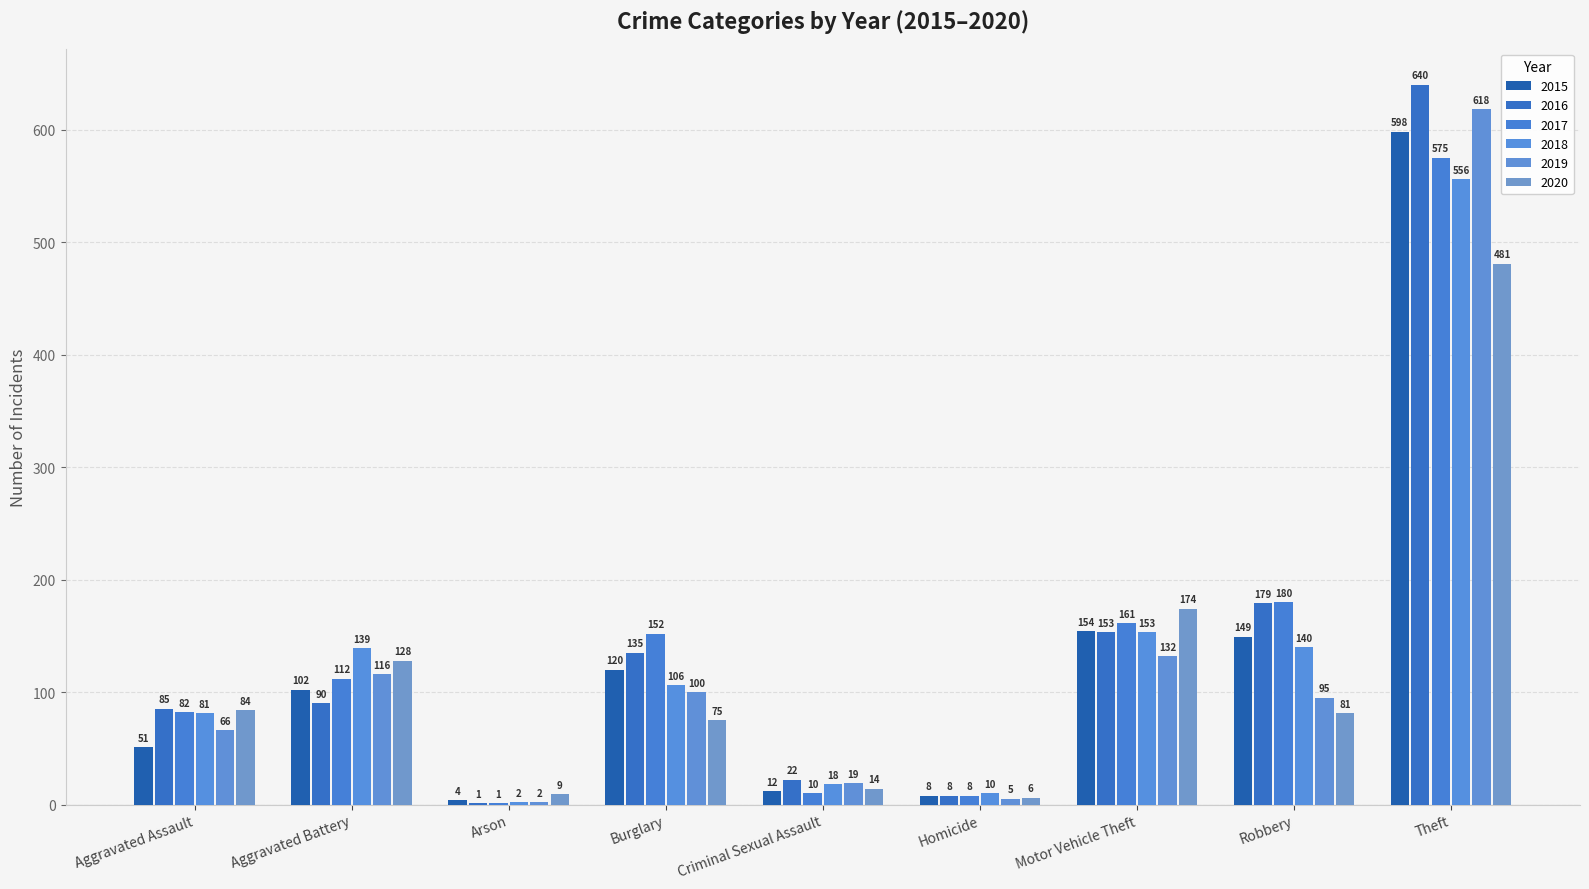

At how many categories does at least one series exceed 303?

1